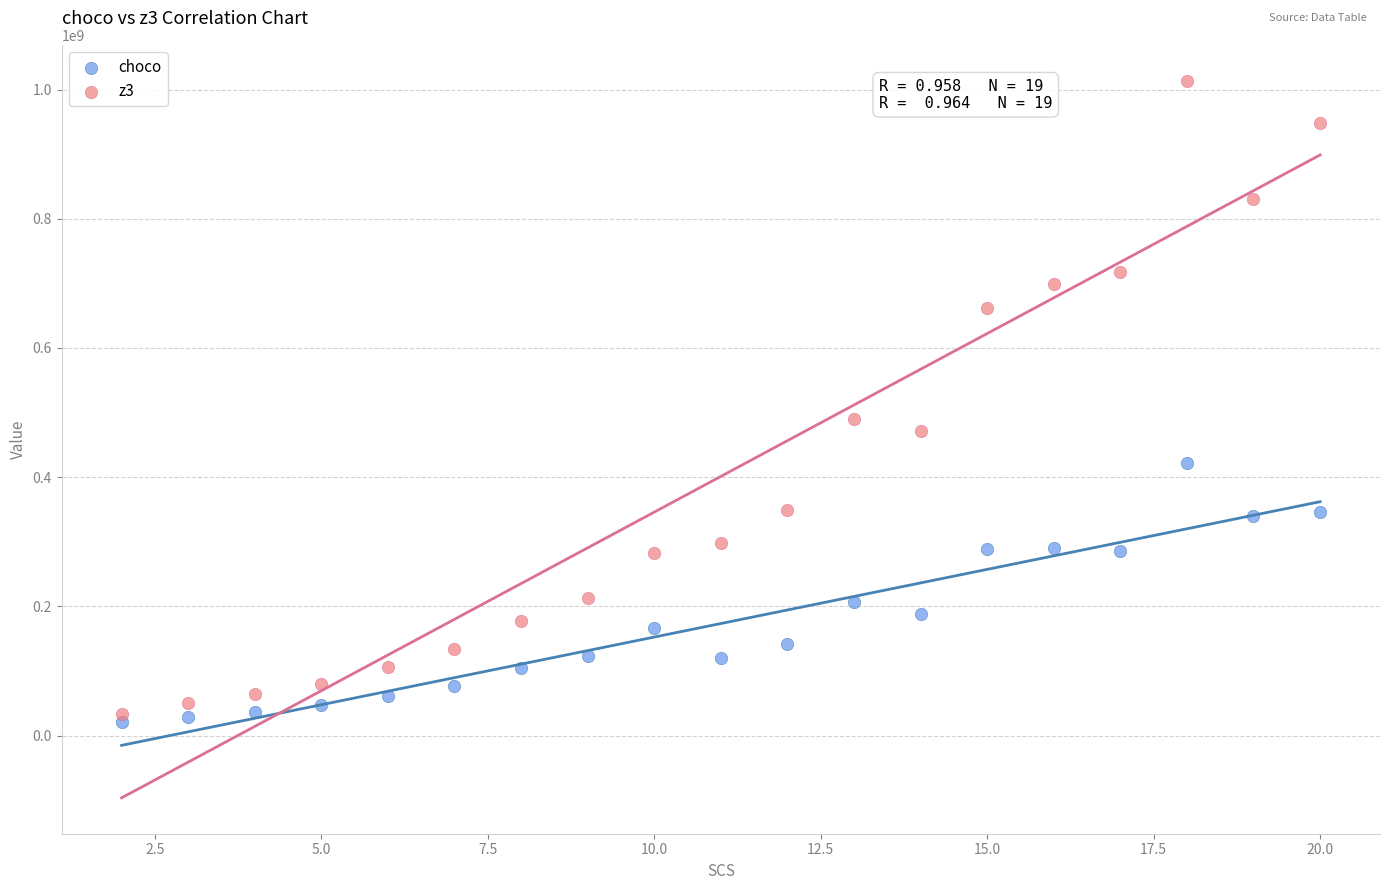

Which series contains the highest Y value?

z3